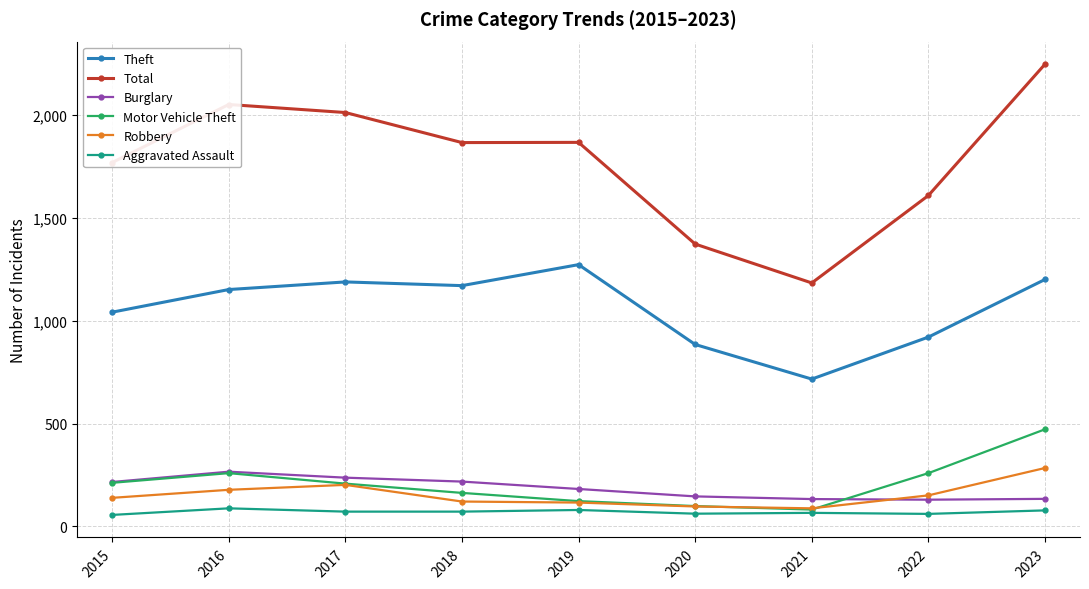

Where is Theft nearest to the value 994?

2015